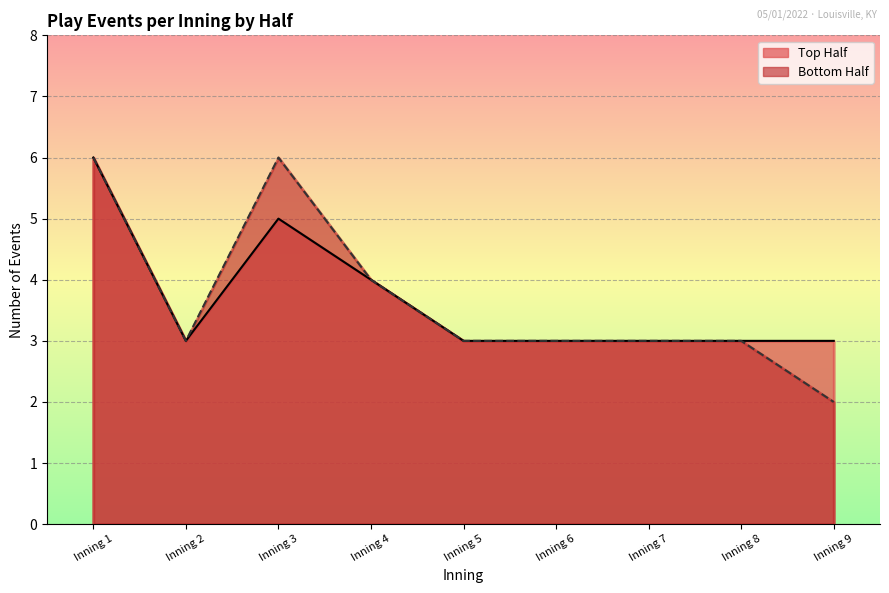

True or false: bot_innings and top_innings intersect in this chart.

False